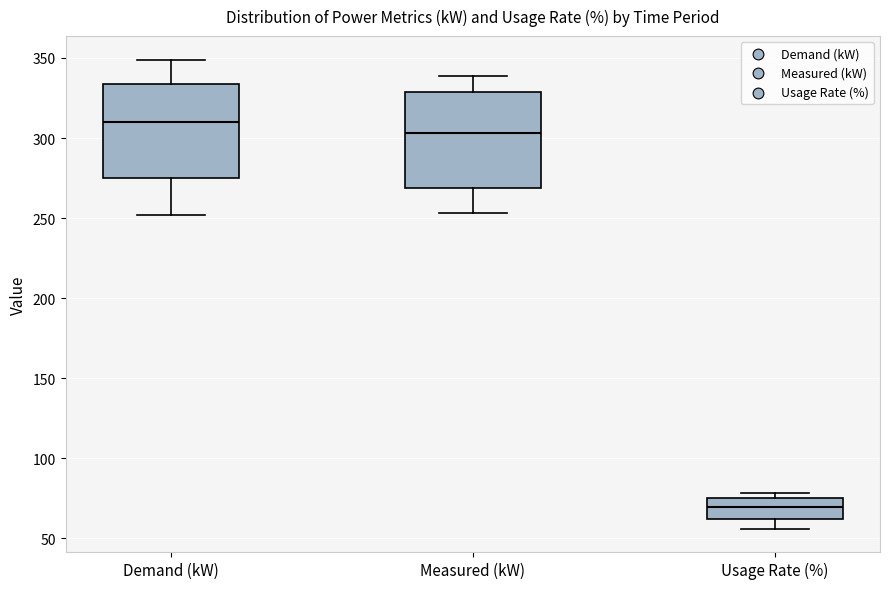

Which box's median line is the highest?

Demand (kW)